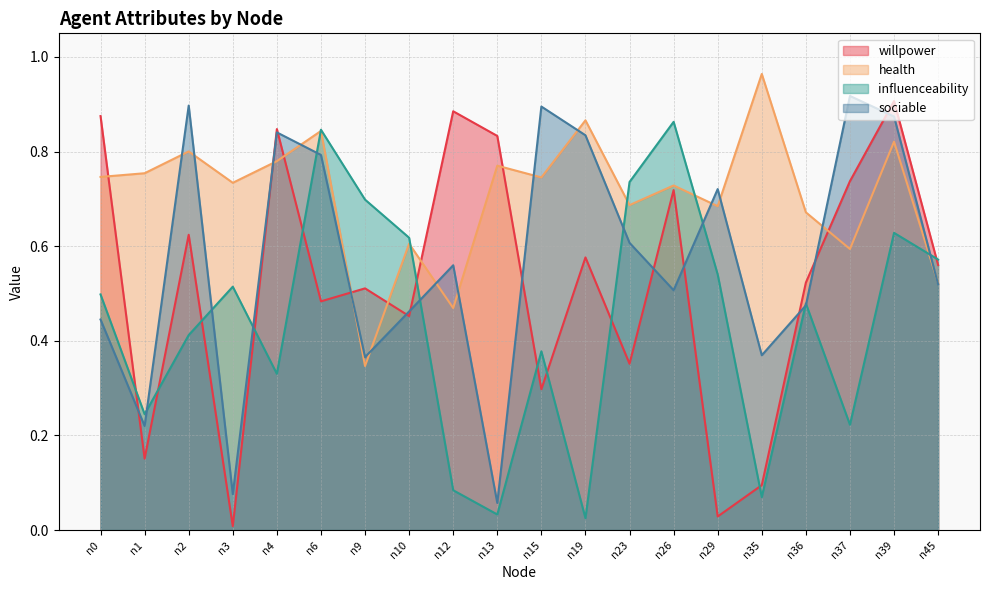

What is the total value across all series at n13?

1.7